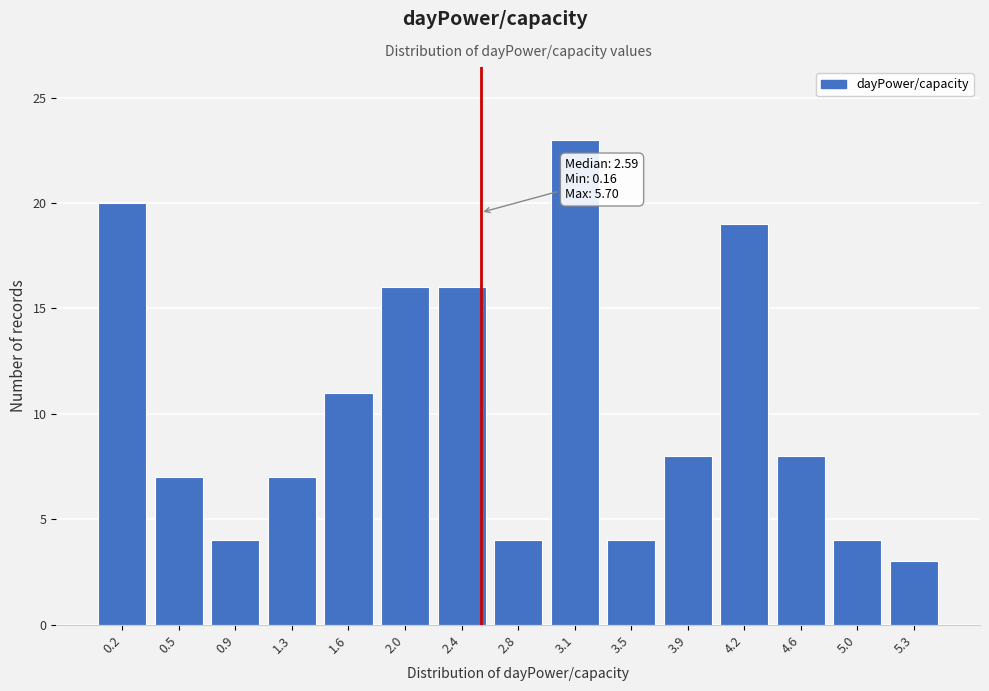

Reading left to right, extract all data points from this chart.

20	7	4	7	11	16	16	4	23	4	8	19	8	4	3